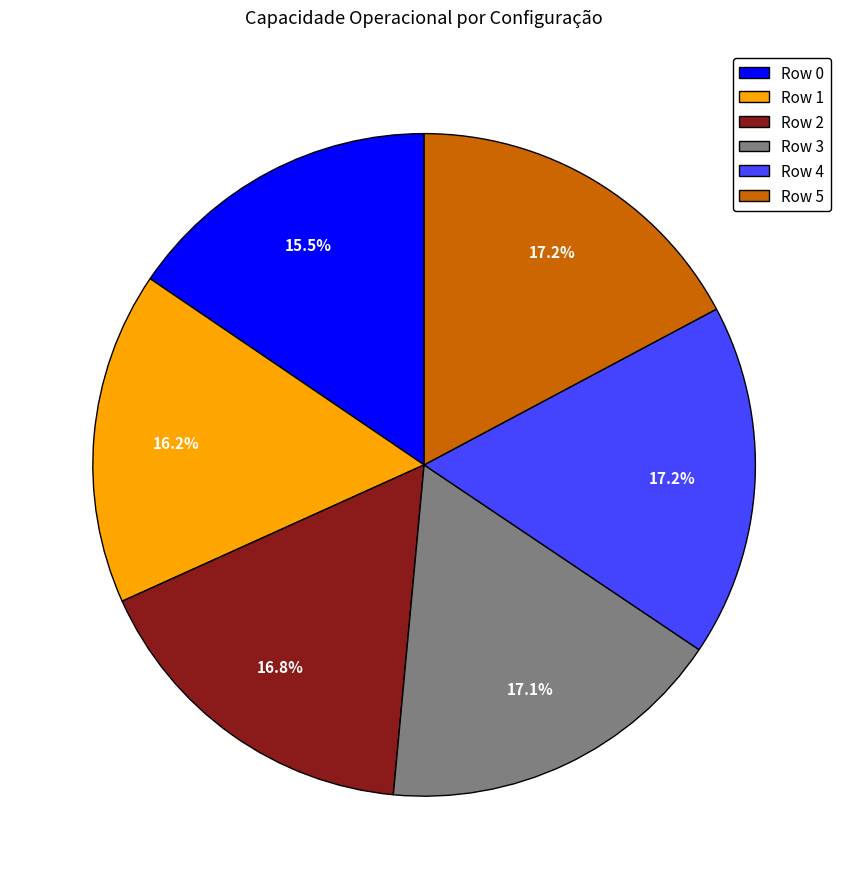

Which category has the smallest portion of the pie?

Row 0